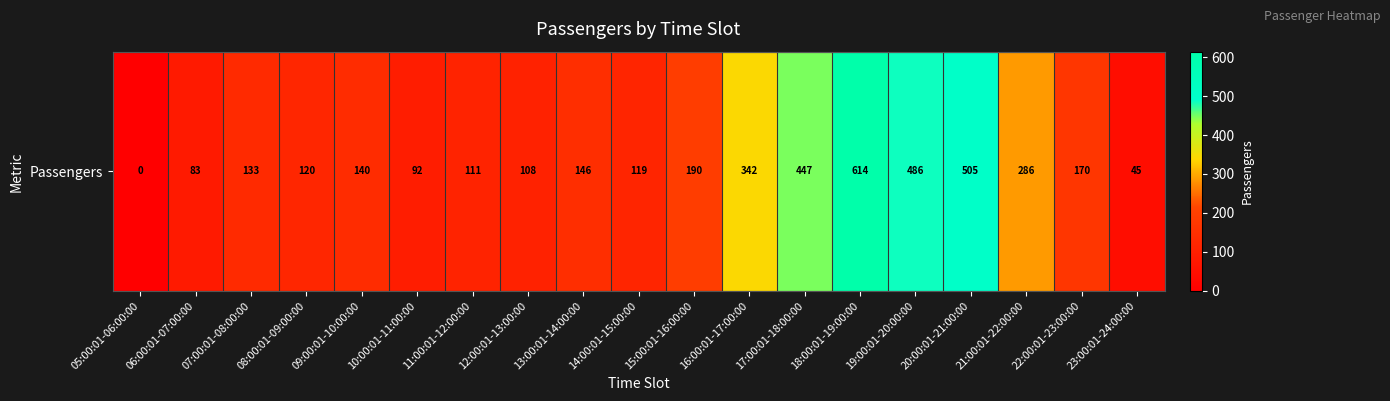

How many data points are above 140?

9